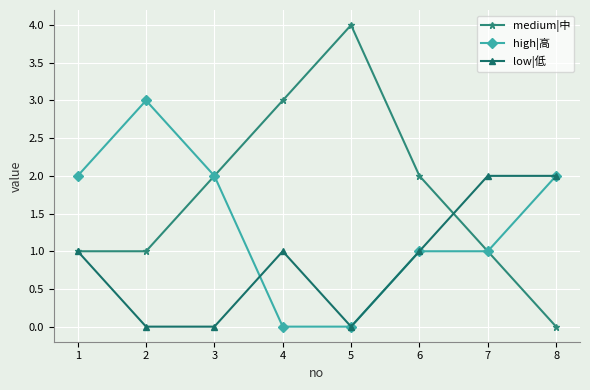

Is it true that medium|中 equals 1 at 5?

False